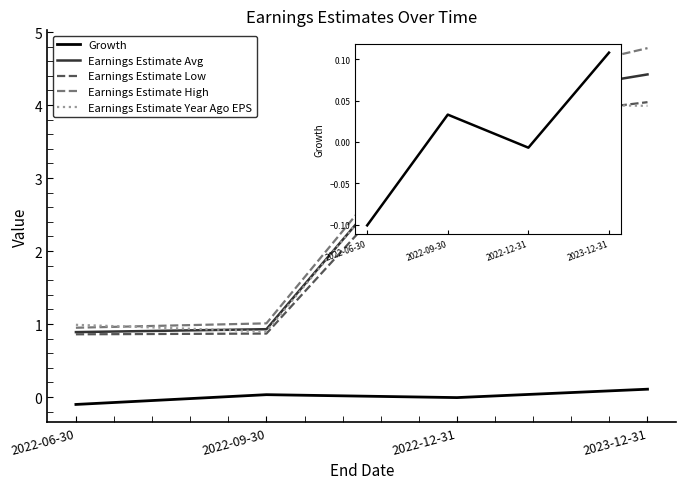

Is it true that Growth equals 0.1 at 2023-12-31?

True